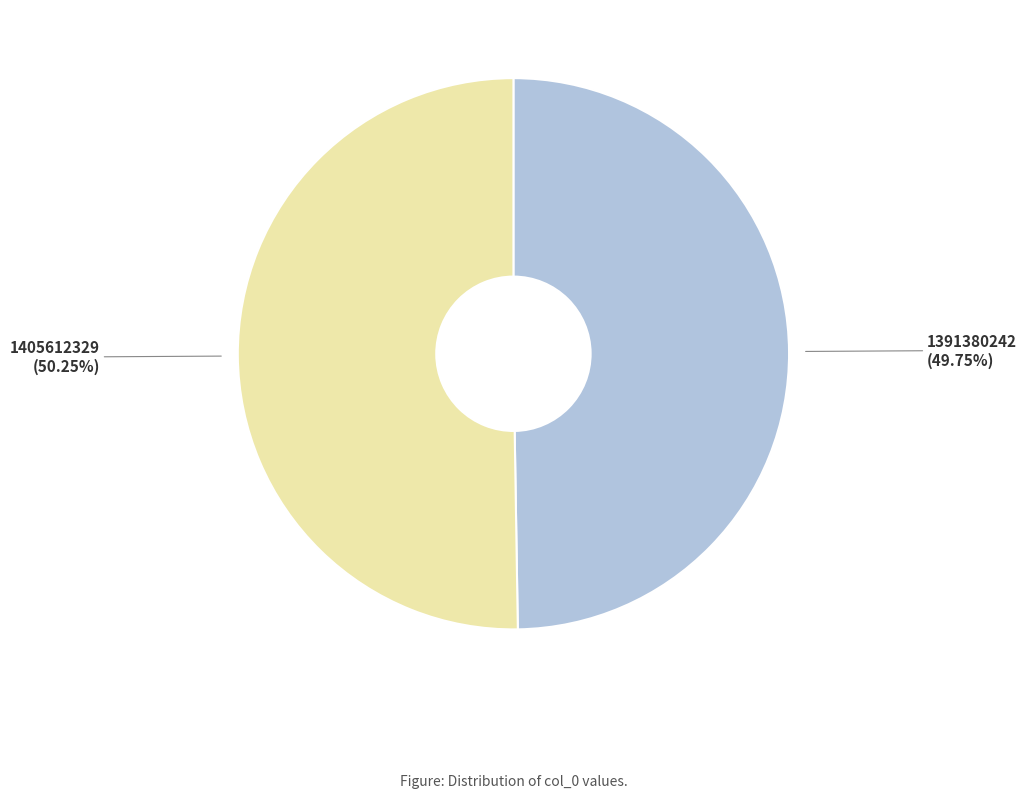

What is the smallest slice in the pie chart?

1391380242